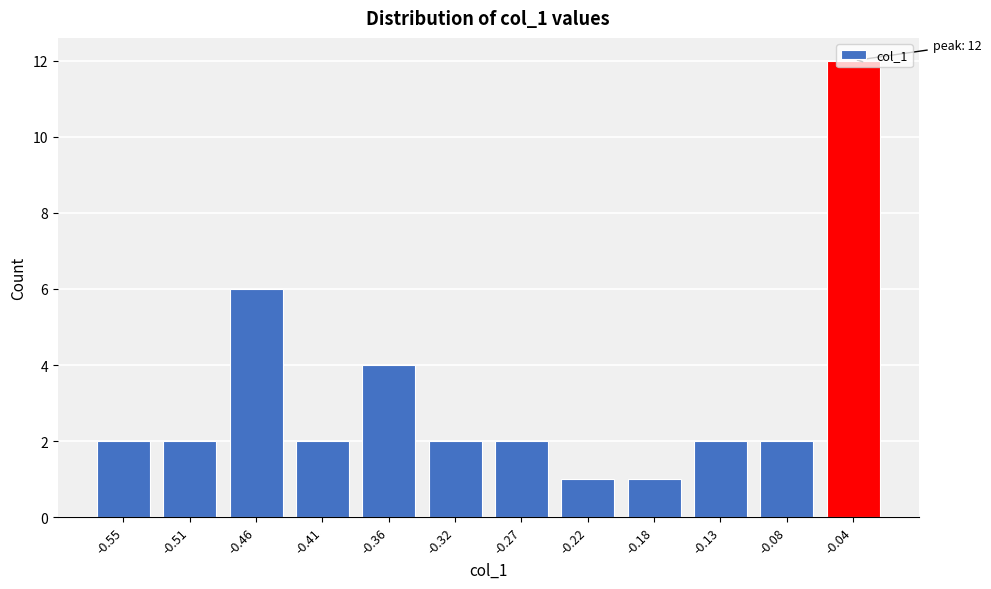

What is the value of the 5th bar from the left?

4